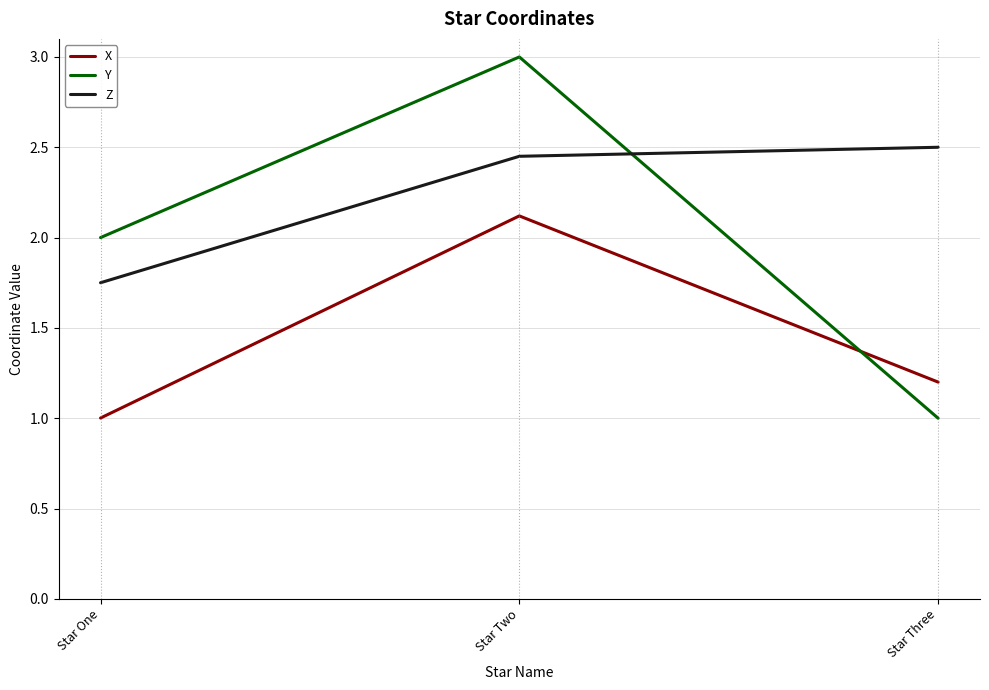

How many lines are shown in the chart?

3